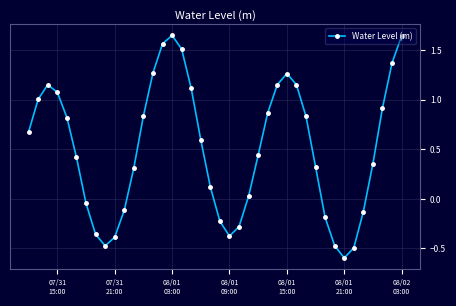

How many lines are shown in the chart?

1